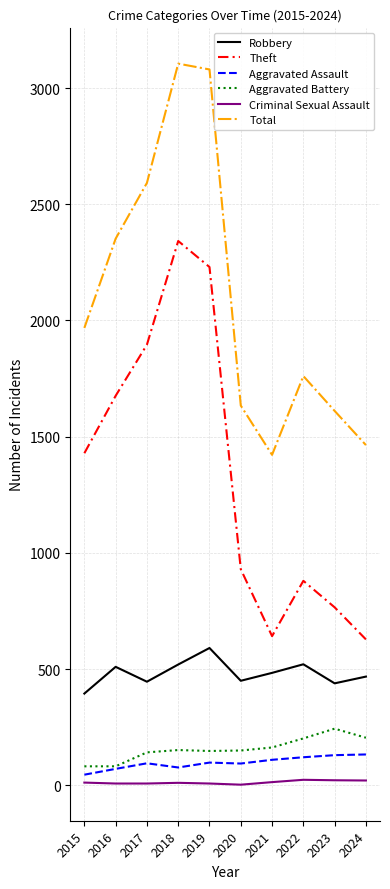

How many series are shown in this chart?

6